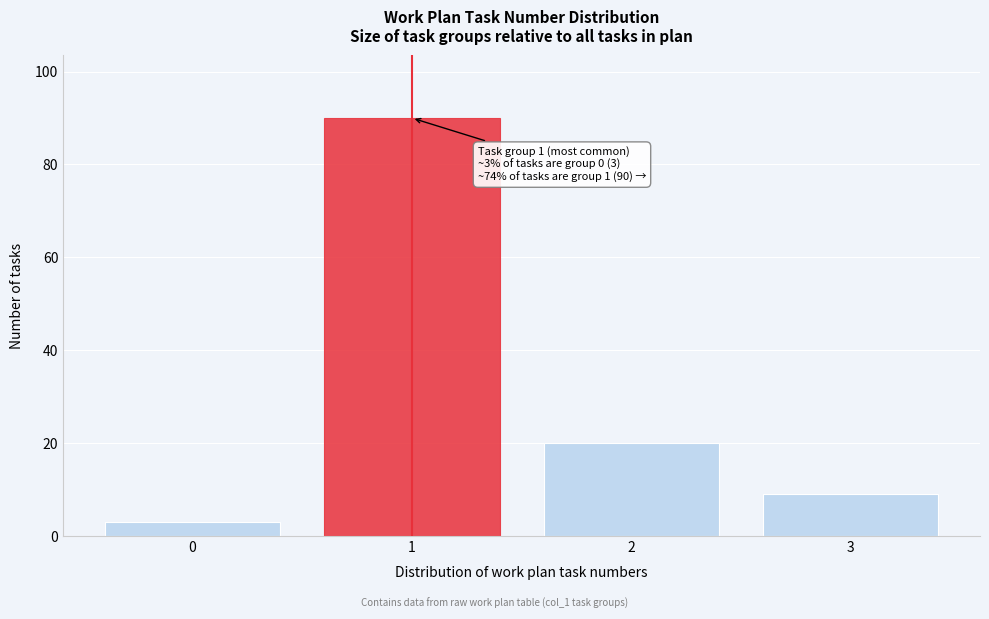

Reading left to right, list all the values displayed in this chart.

0=3	1=90	2=20	3=9